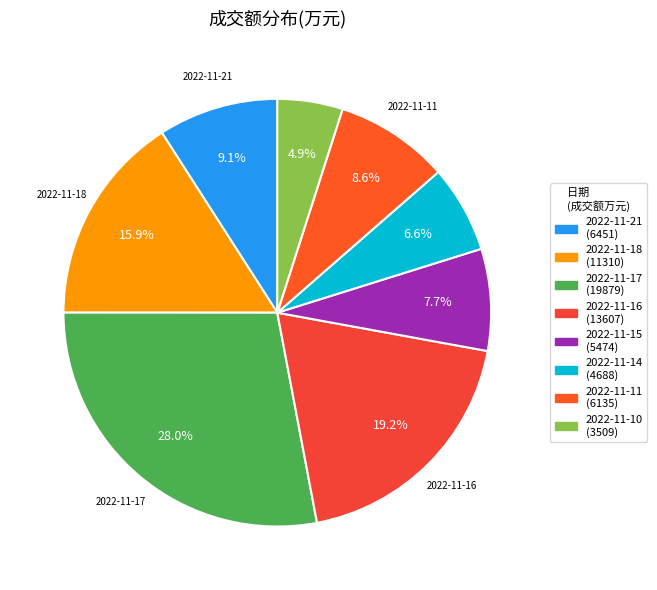

Count the number of slices in the pie.

8